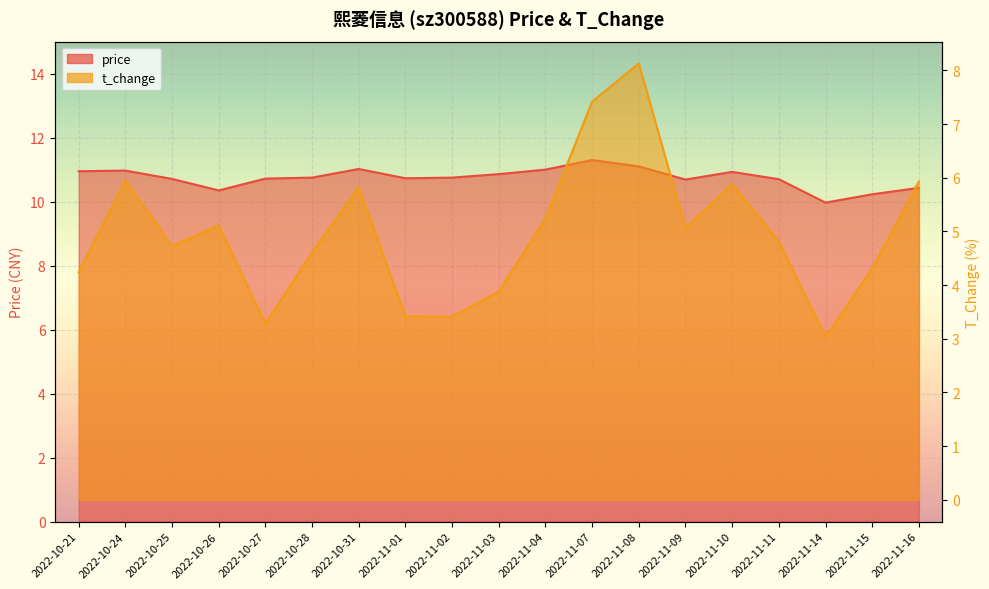

Reading left to right, extract all data points from this chart.

price: 10.9	11.0	10.7	10.3	10.7	10.8	11.0	10.7	10.8	10.9	11.0	11.3	11.1	10.7	10.9	10.7	10.0	10.2	10.4
t_change: 4.2	6.0	4.7	5.1	3.3	4.6	5.8	3.4	3.4	3.9	5.2	7.4	8.1	5.1	5.9	4.8	3.0	4.3	5.9